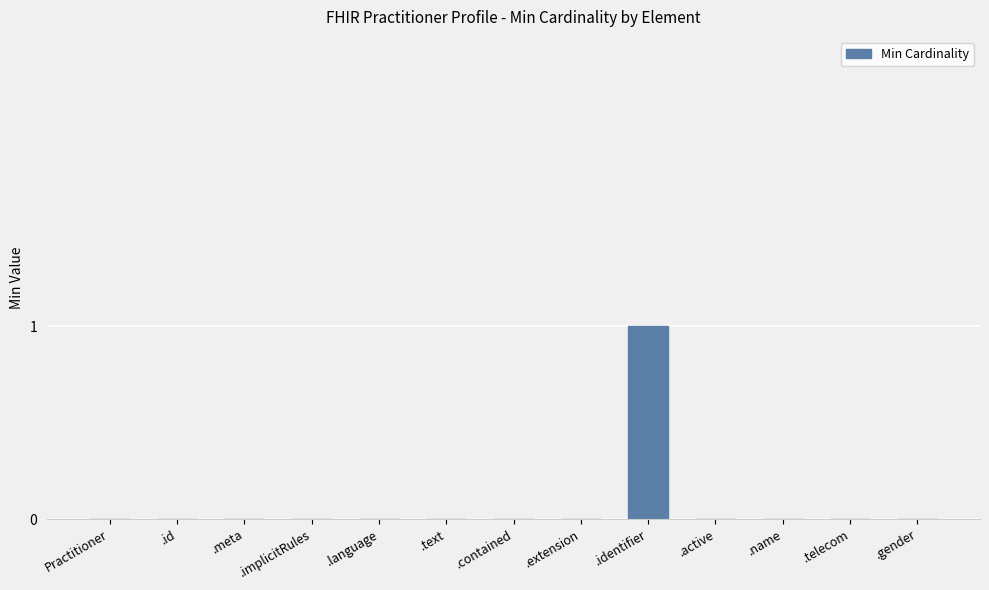

Between .identifier and .implicitRules, which is larger?

.identifier